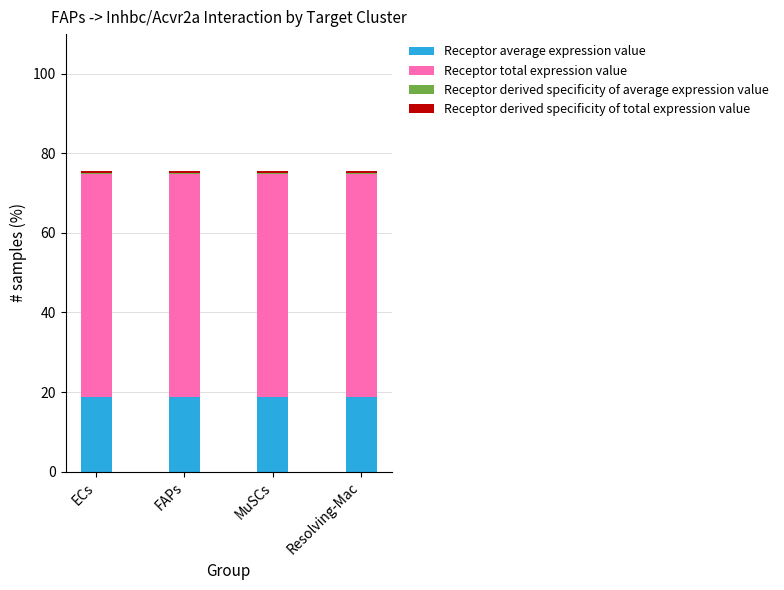

What is the sum of all Receptor derived specificity of average expression value values?

1.3